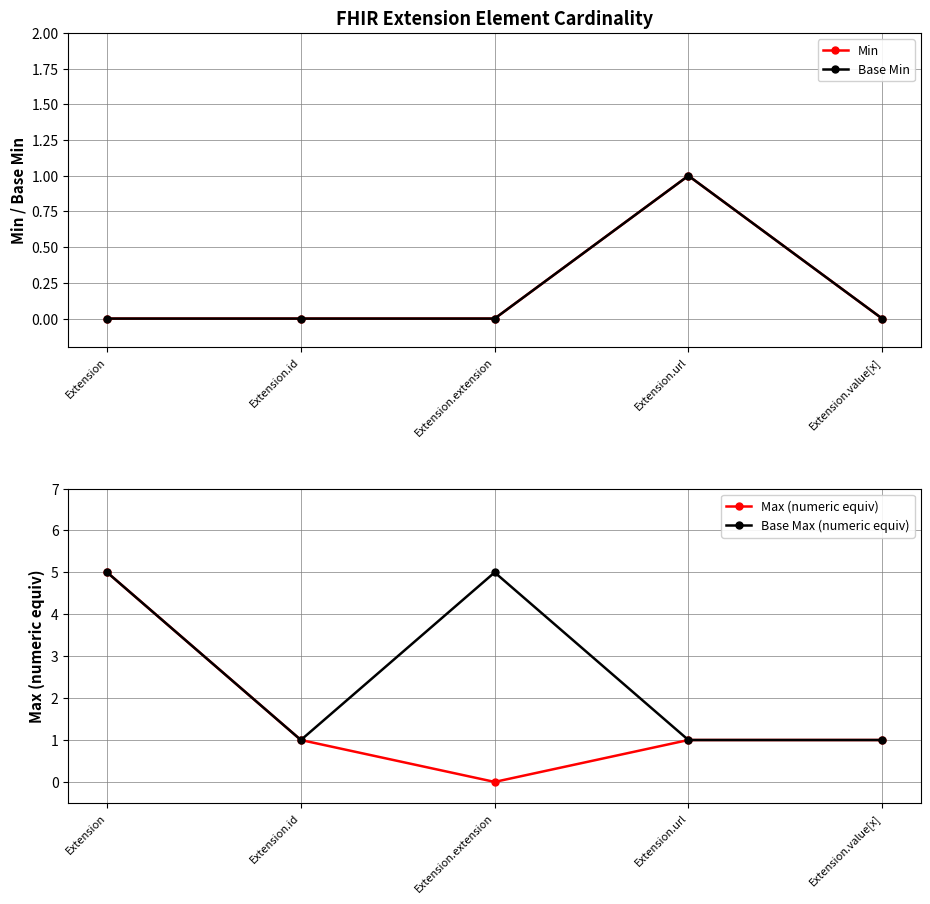

What is the label of the 5th point from the left?

Extension.value[x]